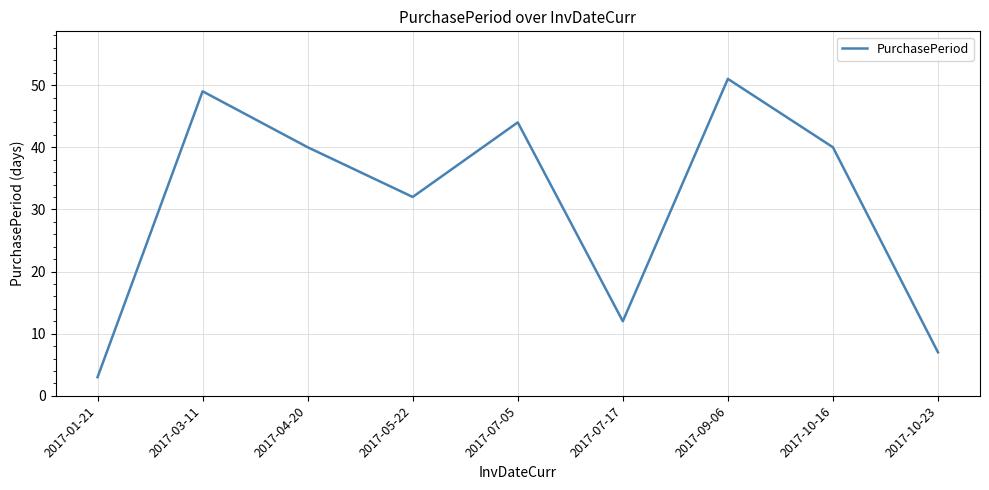

What is the change in value from 2017-07-17 to 2017-09-06?

+39